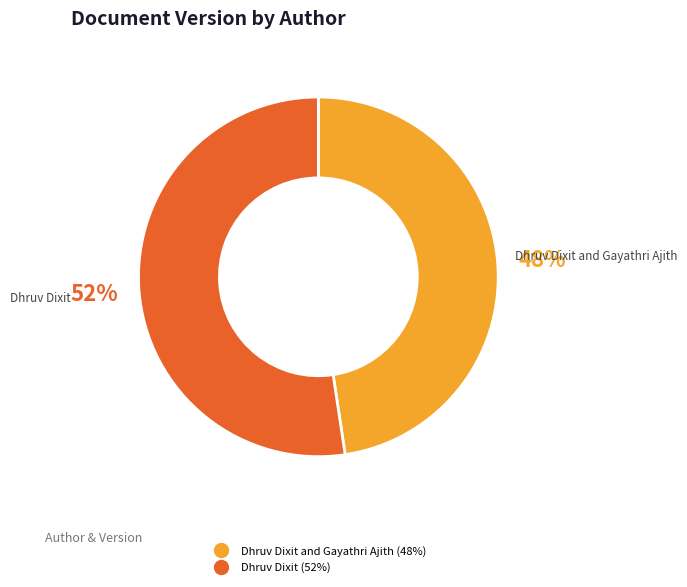

To the nearest percent, what is the average slice percentage?

50%